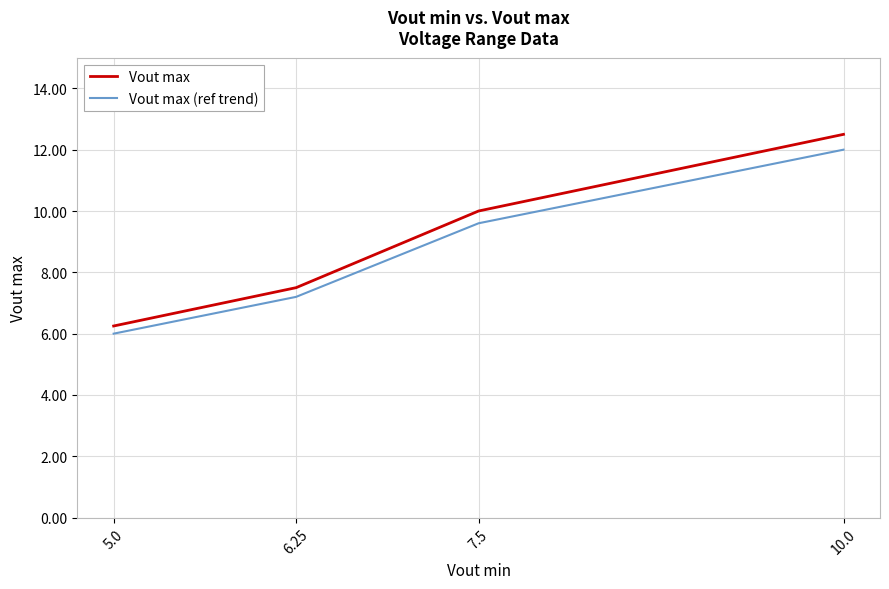

List the series in order of their overall mean, lowest first.

Vout max (ref trend), Vout max